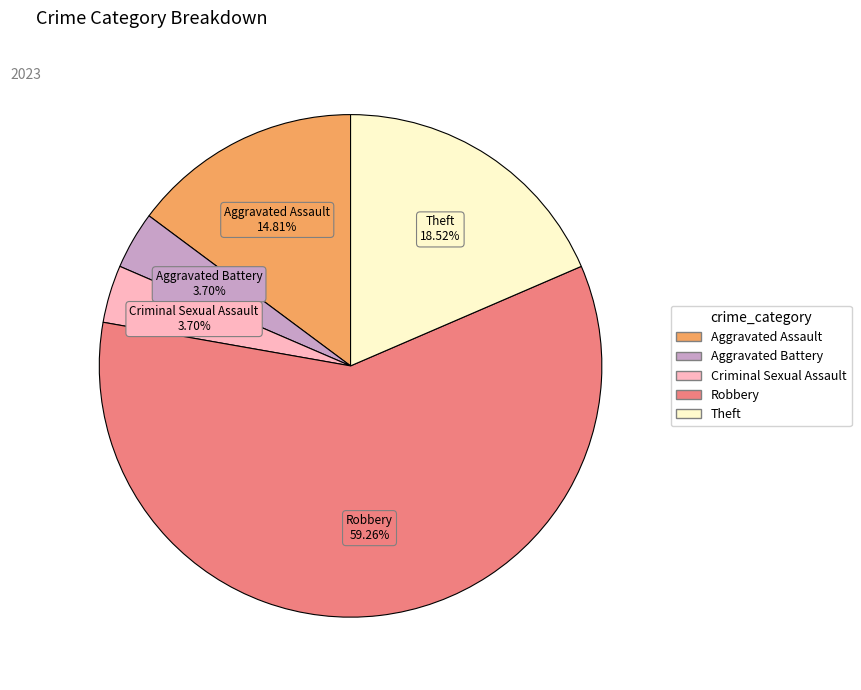

What is the majority slice?

Robbery